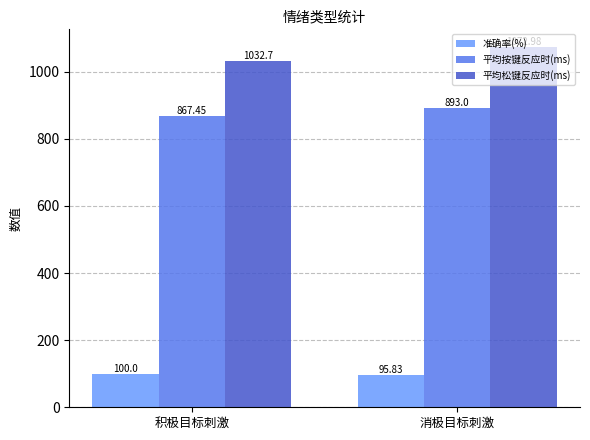

Are the bars grouped side by side (vs. stacked)?

Yes